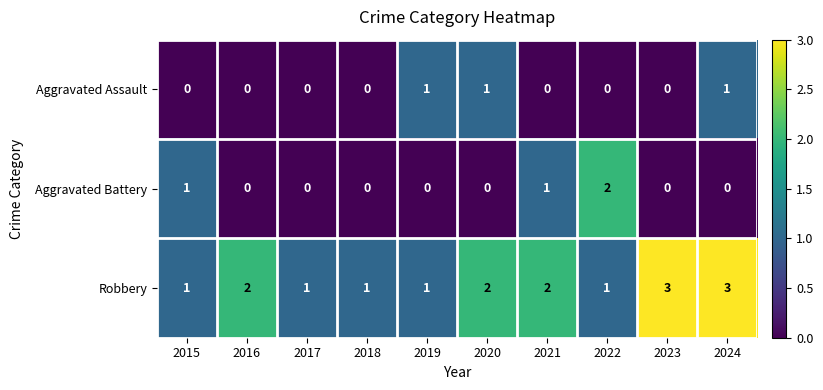

What is the sum of all Aggravated Assault values?

3